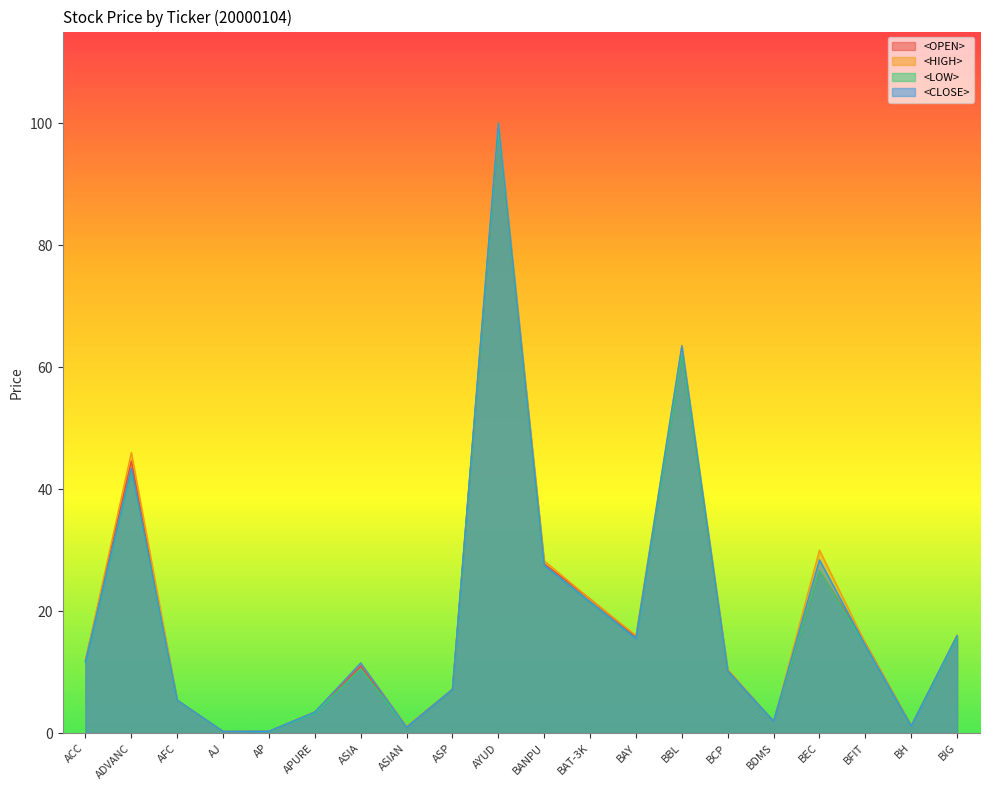

Where does the <LOW> series first go above 11?

ACC